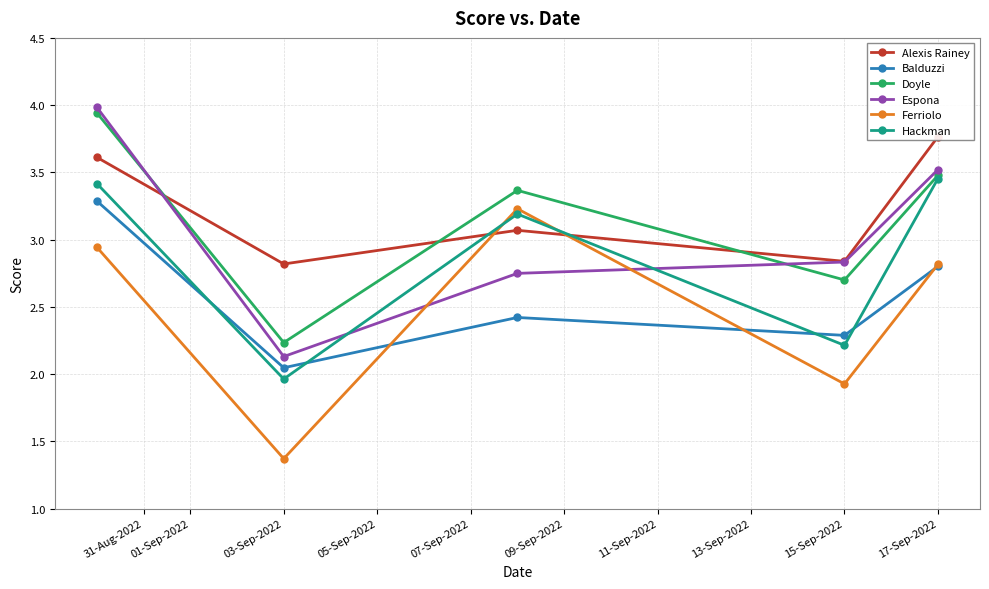

At which label does Espona reach its minimum?

03-Sep-2022